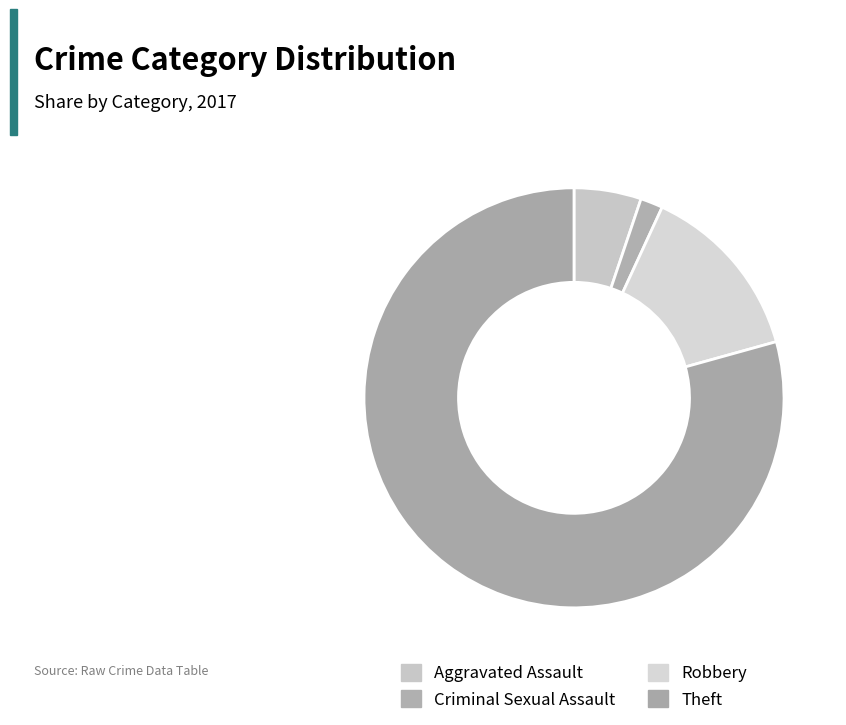

What percentage is the Criminal Sexual Assault slice, to the nearest percent?

2%